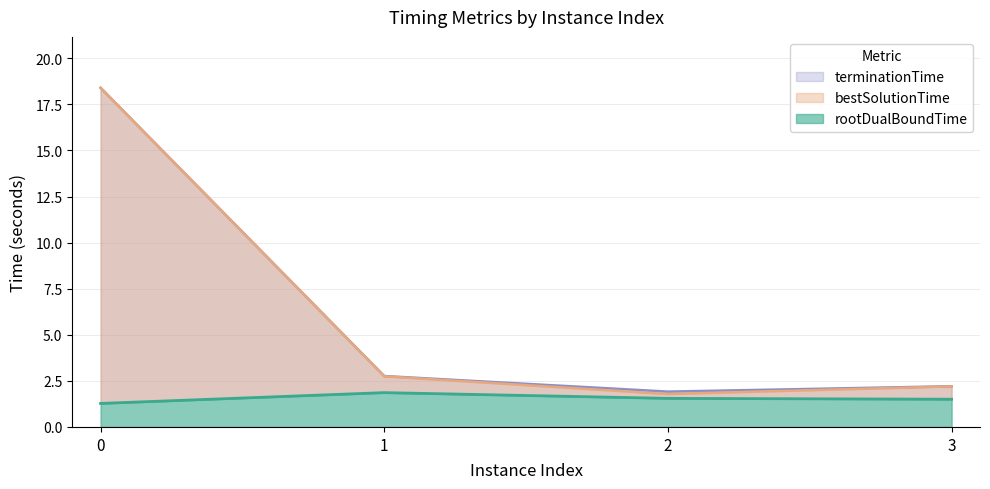

What is the smallest value displayed?

1.3